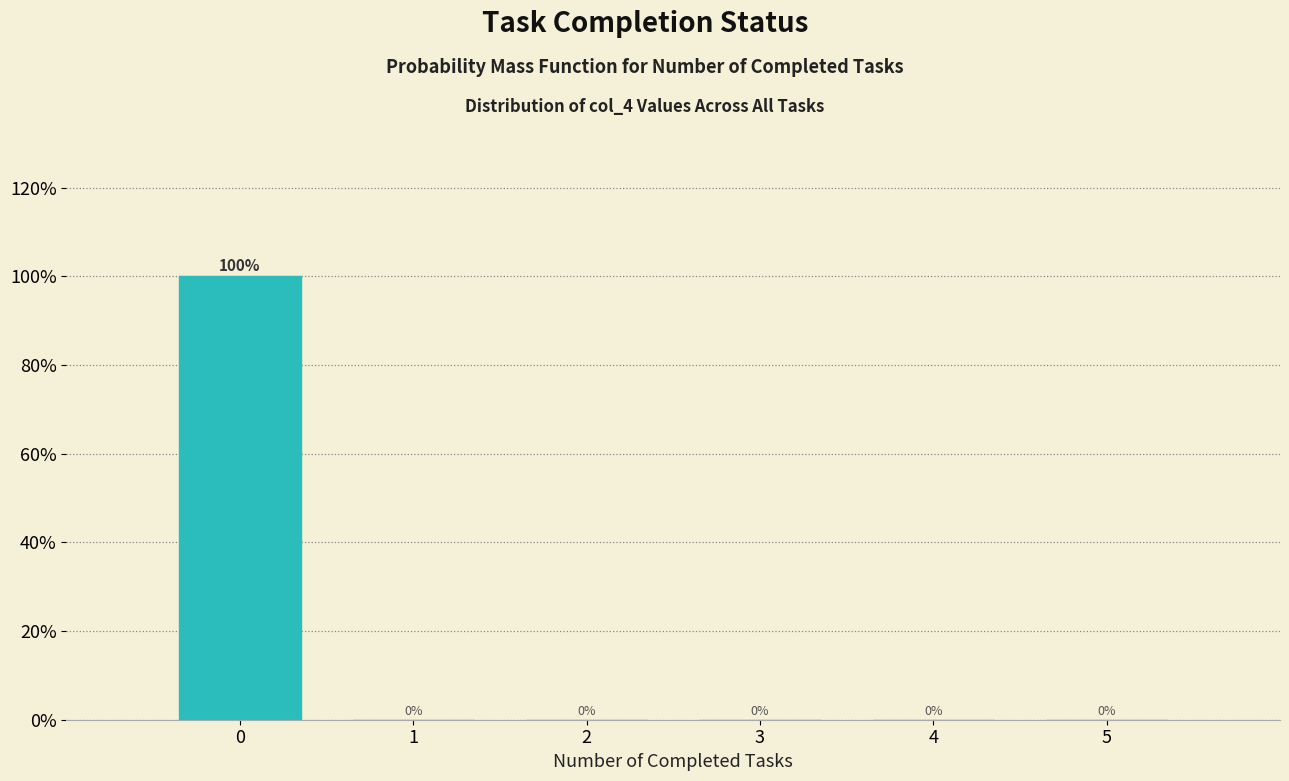

Reading left to right, extract all data points from this chart.

0=100	1=0	2=0	3=0	4=0	5=0